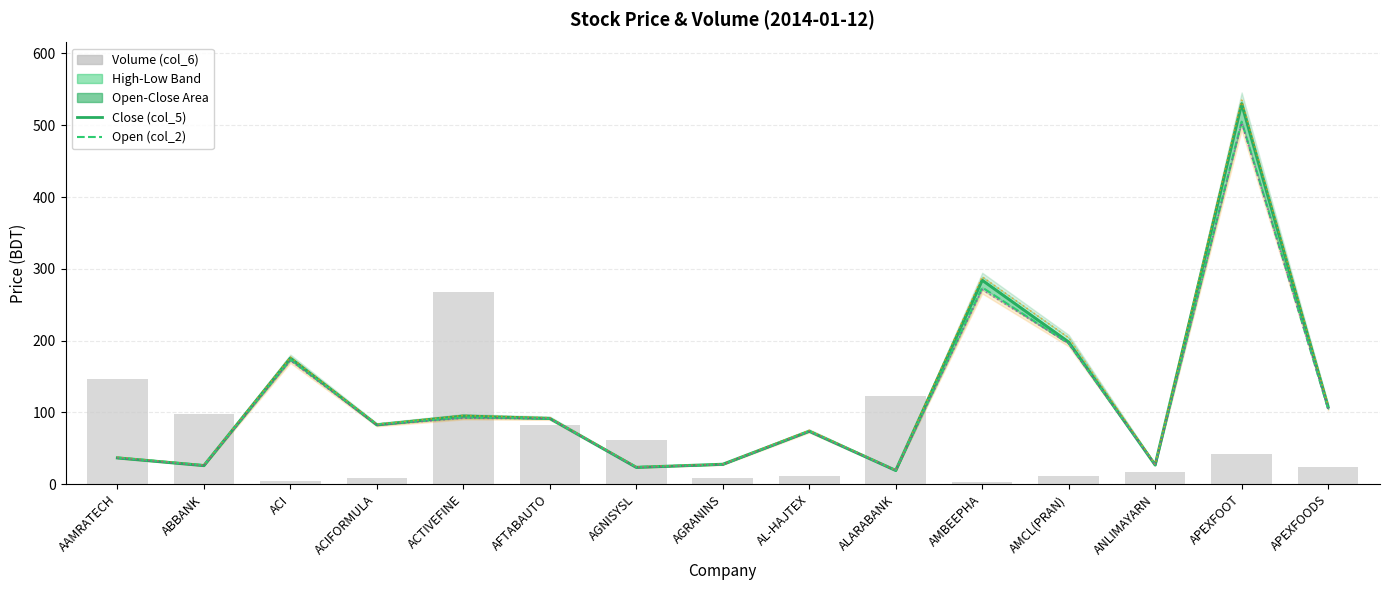

Where does the Close (col_5) series first go above 82?

ACI